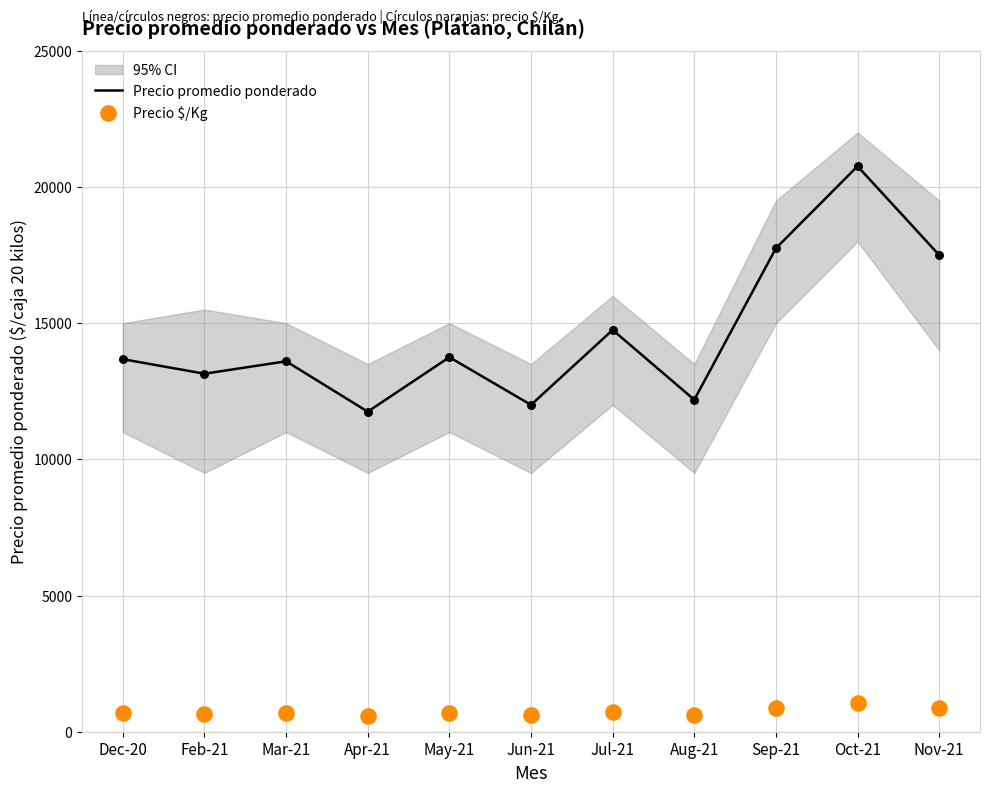

At how many categories does at least one series exceed 14572?

4